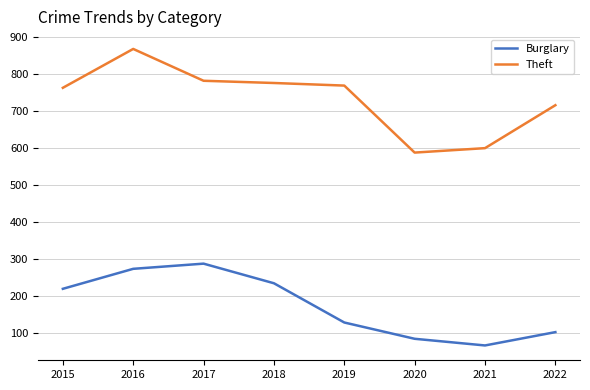

What is the difference between the maximum and minimum values in the Burglary series?

221